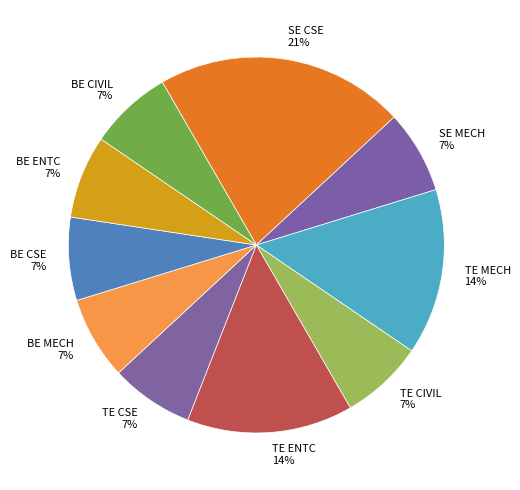

True or false: BE MECH accounts for 21% of the total.

False